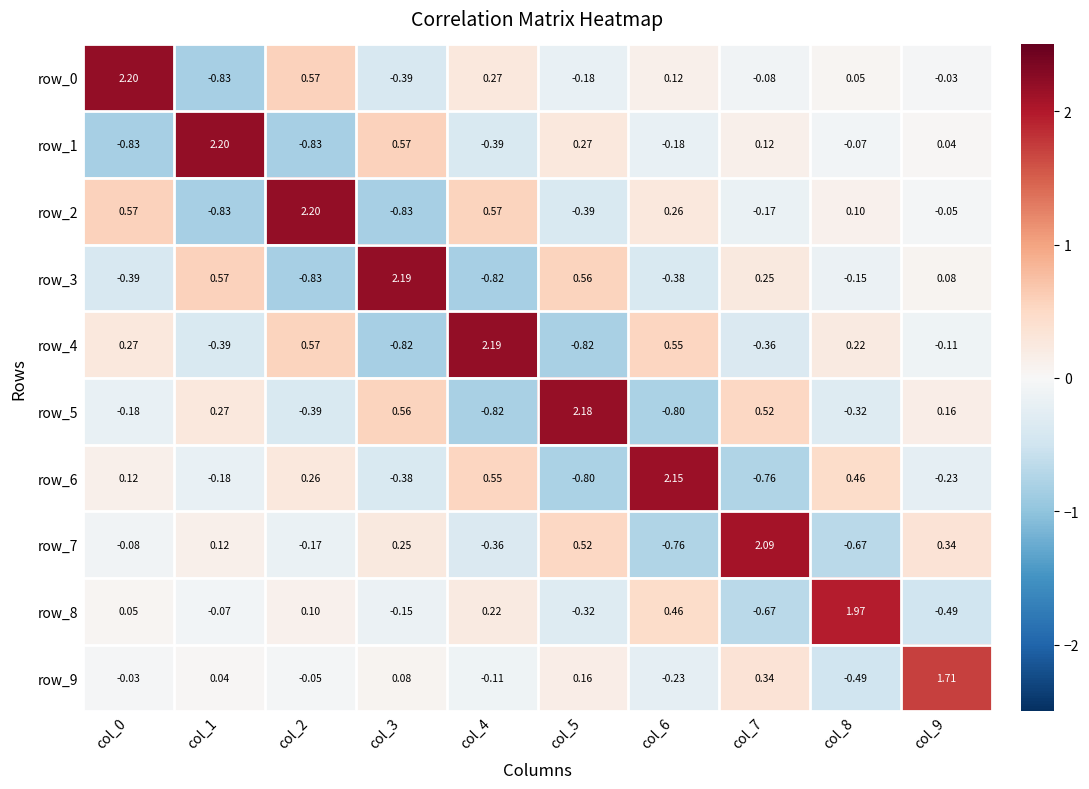

Is the value of row_4 at col_1 greater than the value of row_8 at col_4?

No